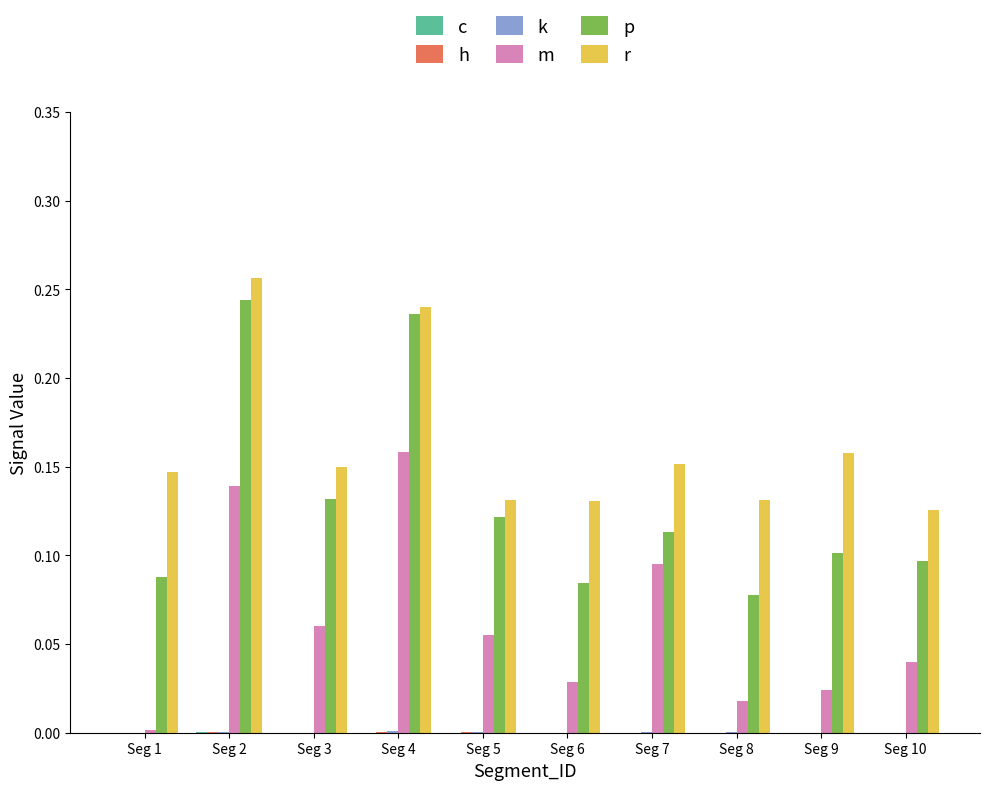

Is the value of r at Seg 6 greater than the value of k at Seg 4?

Yes